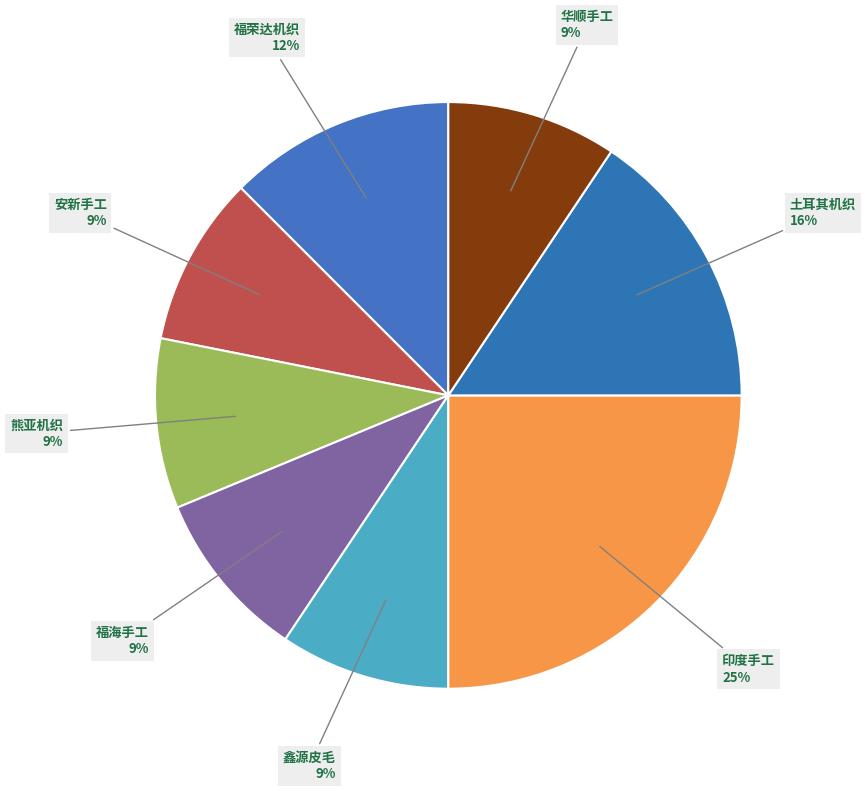

Which slice is the largest?

印度手工